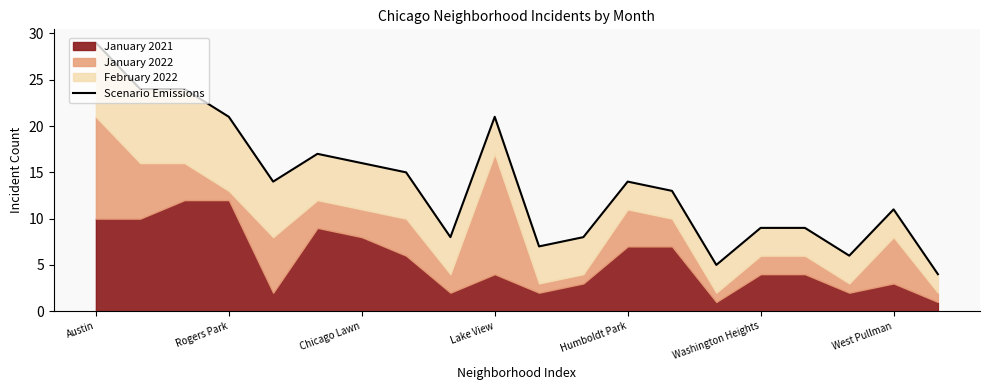

Count the number of categories in the chart.

20